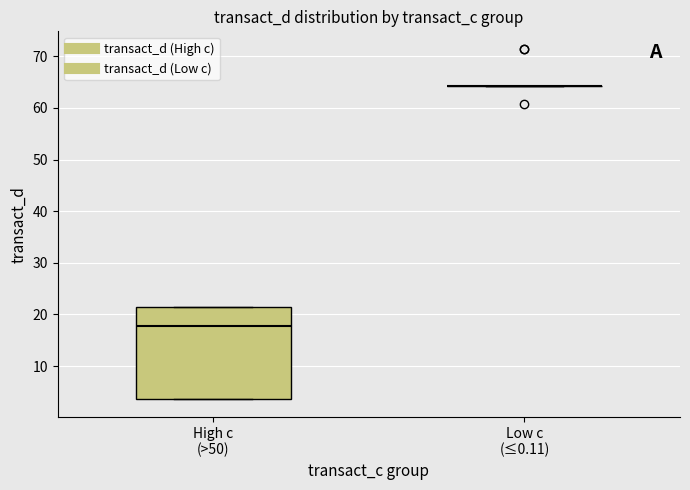

Comparing the boxes themselves (not the whiskers), which one is the tallest?

High c (>50)